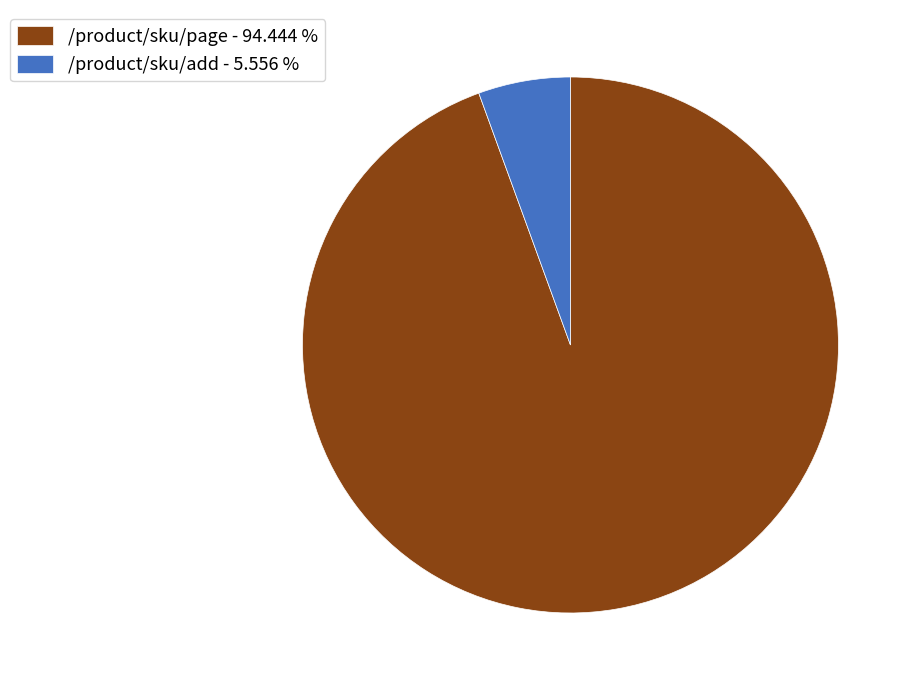

Which category has the smallest portion of the pie?

/product/sku/add